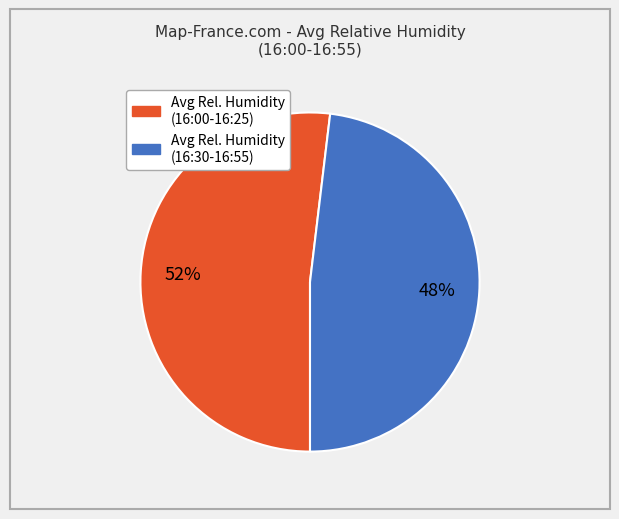

To the nearest percent, what is the average slice percentage?

50%